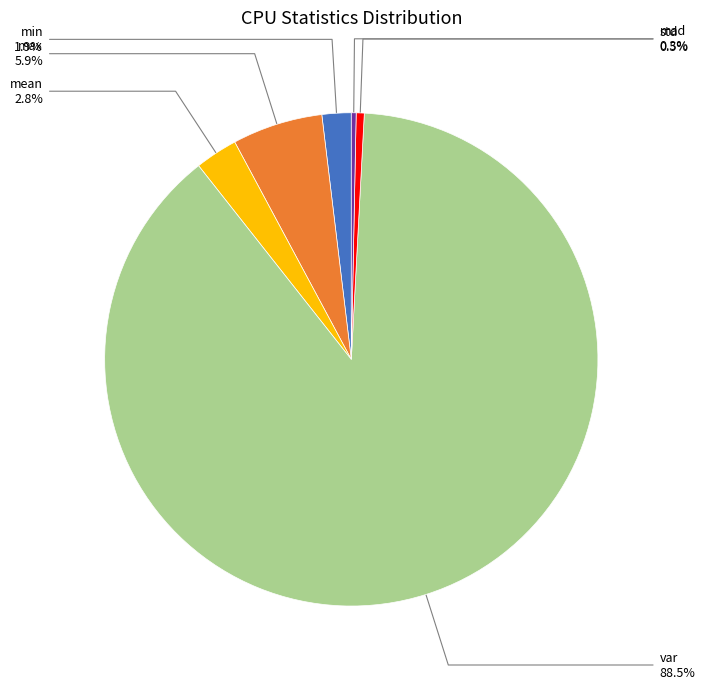

True or false: mad accounts for 0% of the total.

True